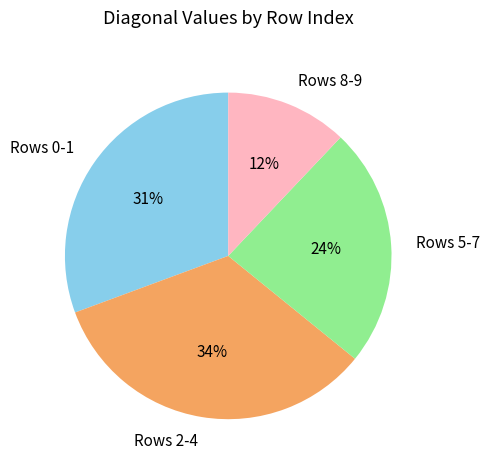

Does Rows 2-4 account for over 50% of the chart?

No